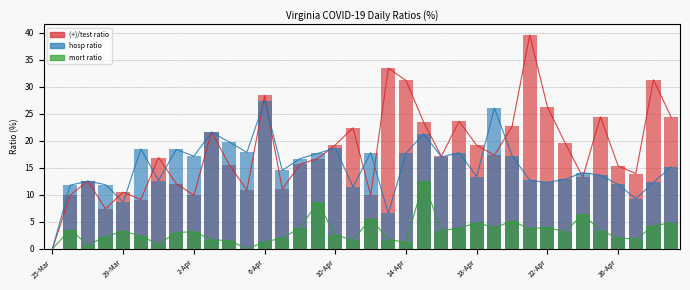

Count the number of data series in this chart.

3